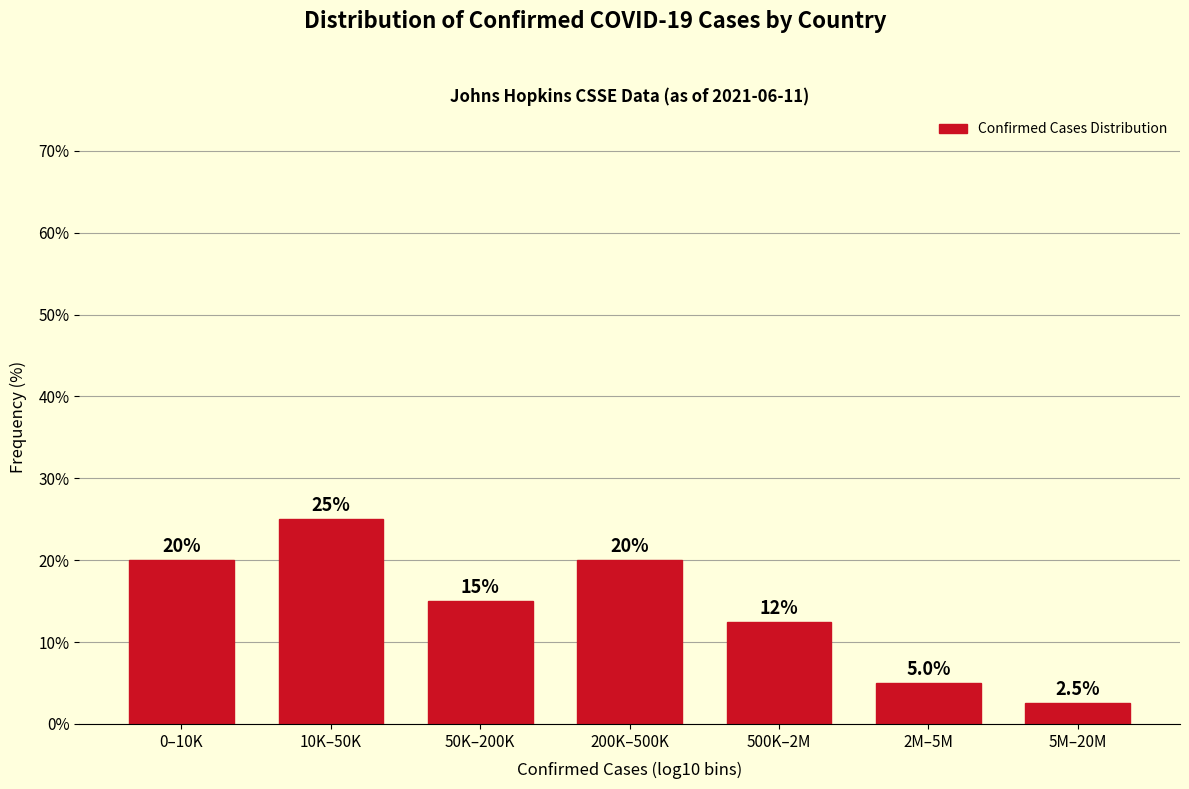

Reading left to right, transcribe all the data shown in this chart.

20.0	25.0	15.0	20.0	12.5	5.0	2.5